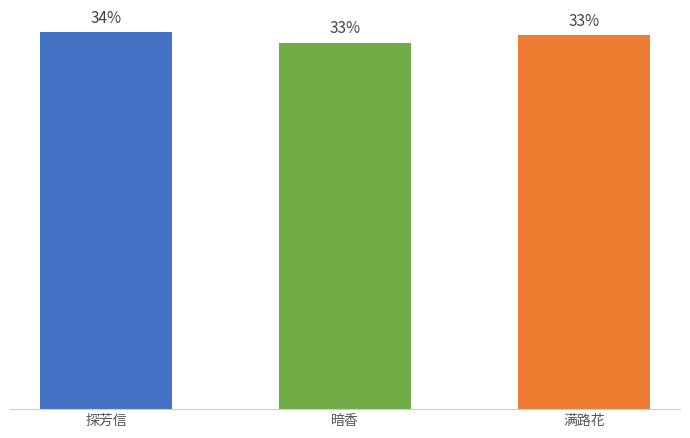

Does the chart contain any negative values?

No